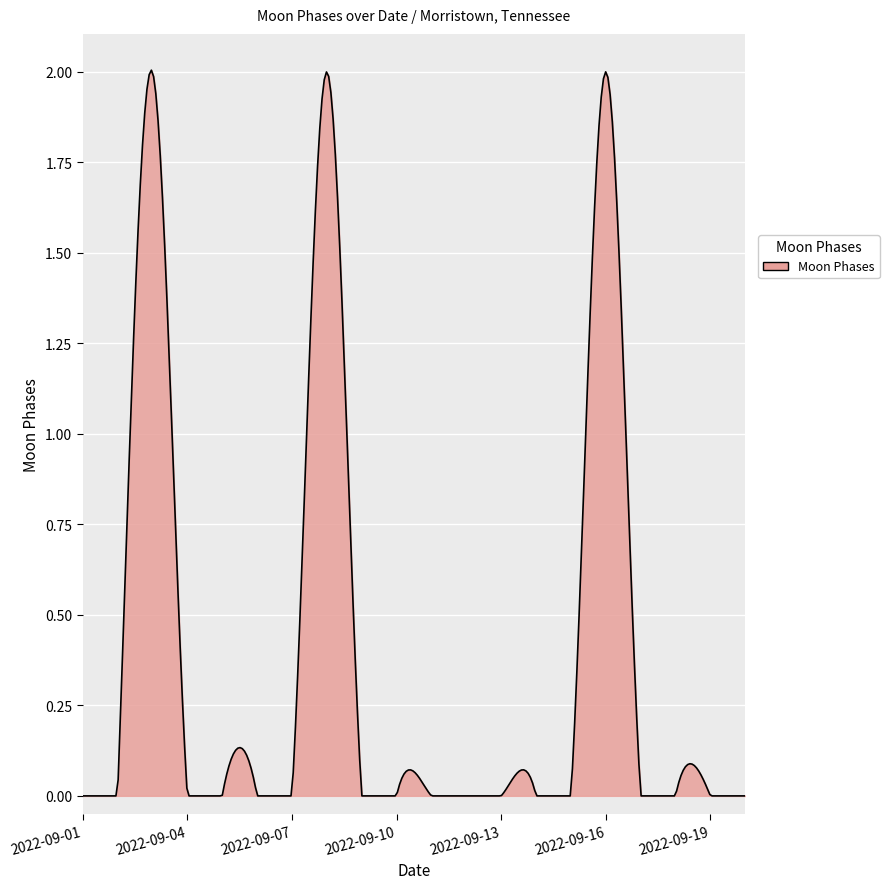

Reading right to left, list all the values displayed in this chart.

2022-09-20=0	2022-09-19=0	2022-09-18=0	2022-09-17=0	2022-09-16=2	2022-09-15=0	2022-09-14=0	2022-09-13=0	2022-09-12=0	2022-09-11=0	2022-09-10=0	2022-09-09=0	2022-09-08=2	2022-09-07=0	2022-09-06=0	2022-09-05=0	2022-09-04=0	2022-09-03=2	2022-09-02=0	2022-09-01=0